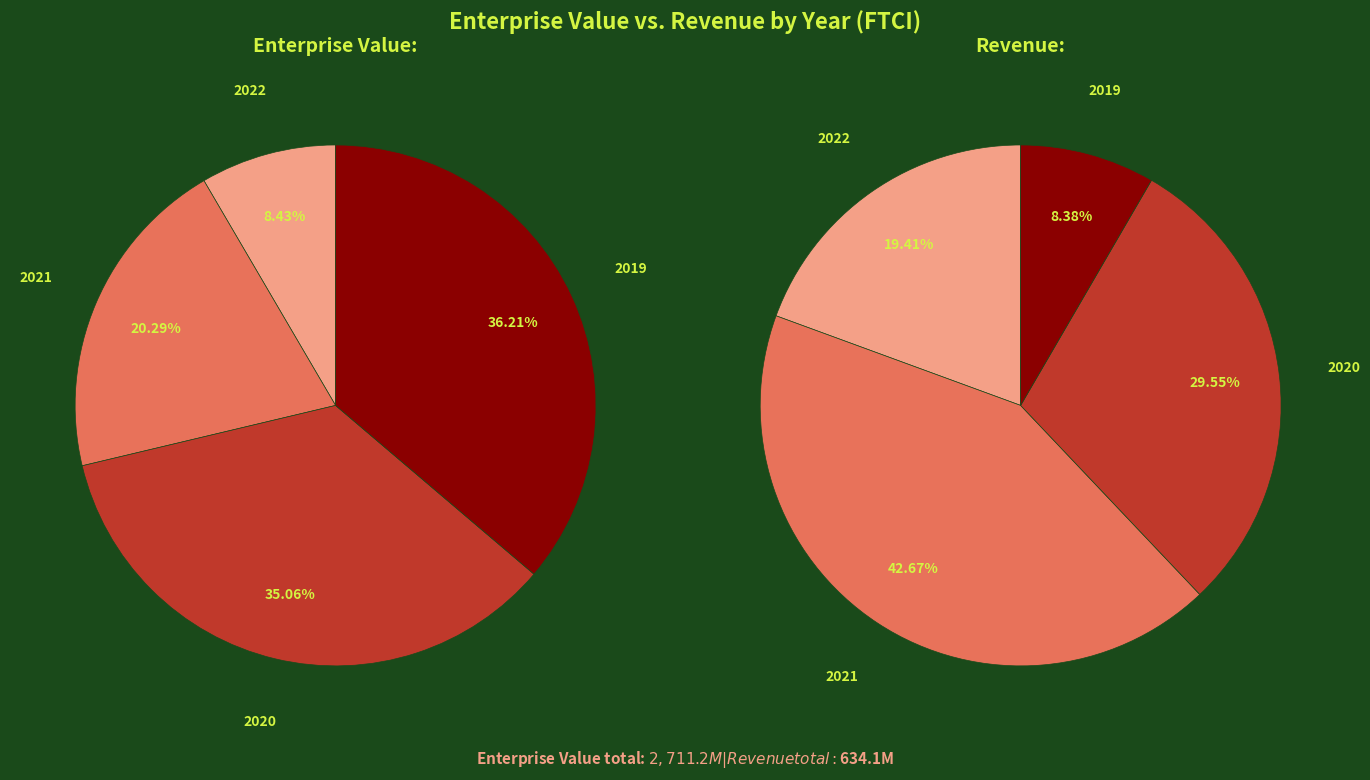

Does any single category account for the majority?

No